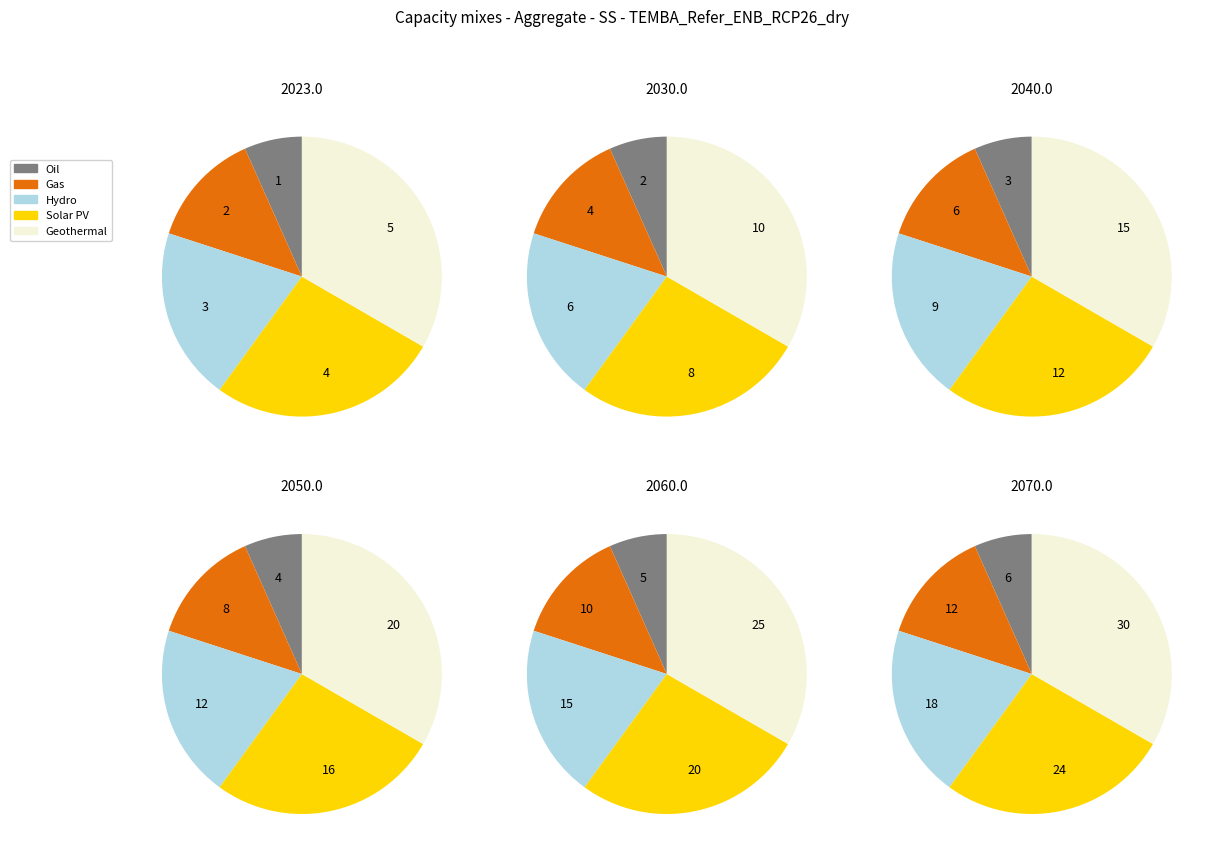

Is 4.png the majority of the pie?

No